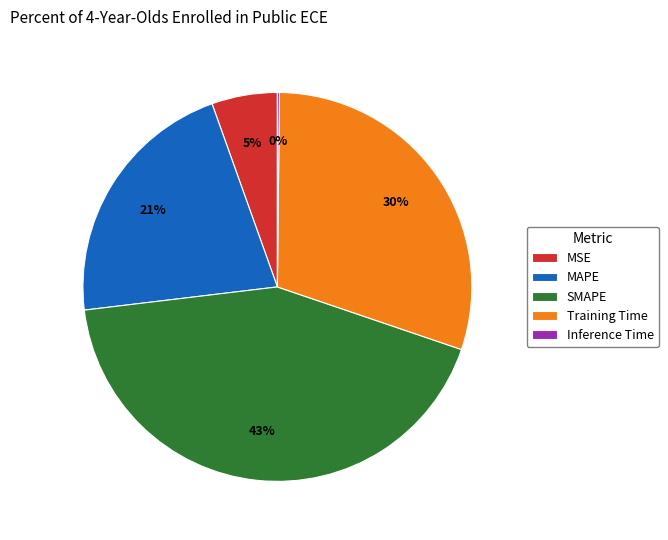

The SMAPE slice represents 35% of the pie. True or false?

False